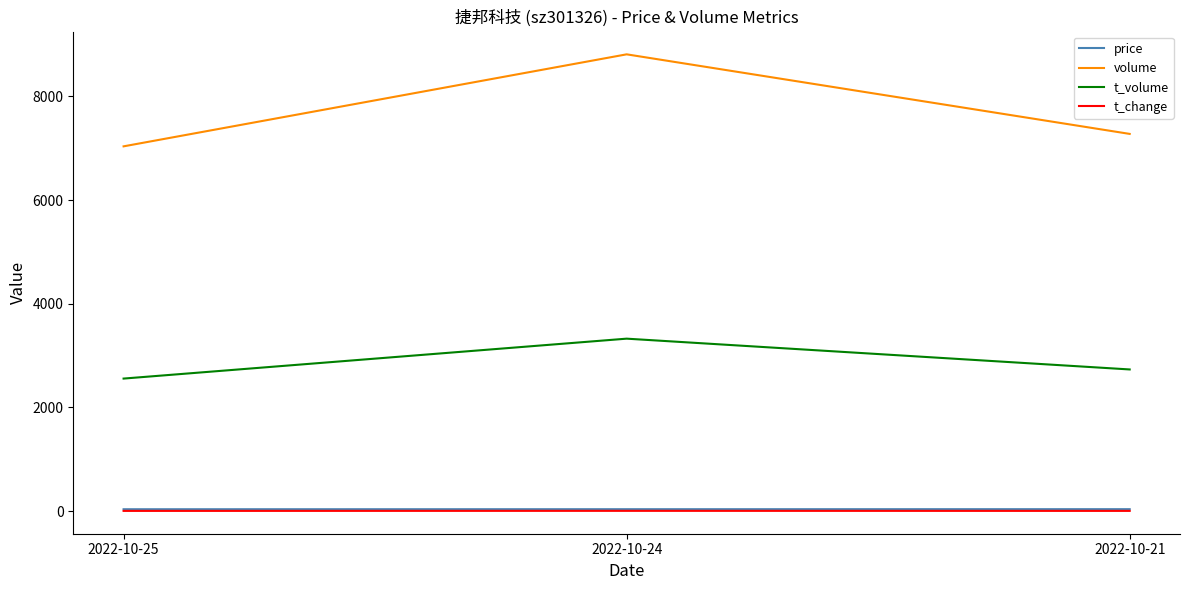

Read the price value at 2022-10-21.

37.6